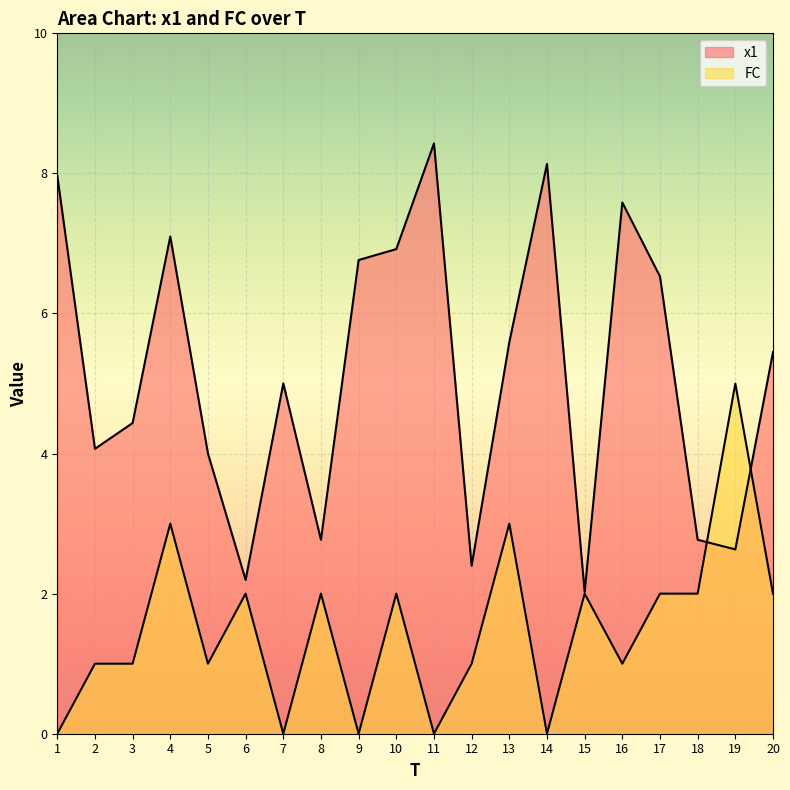

In FC, how many points are higher than both neighbors (excluding endpoints)?

7